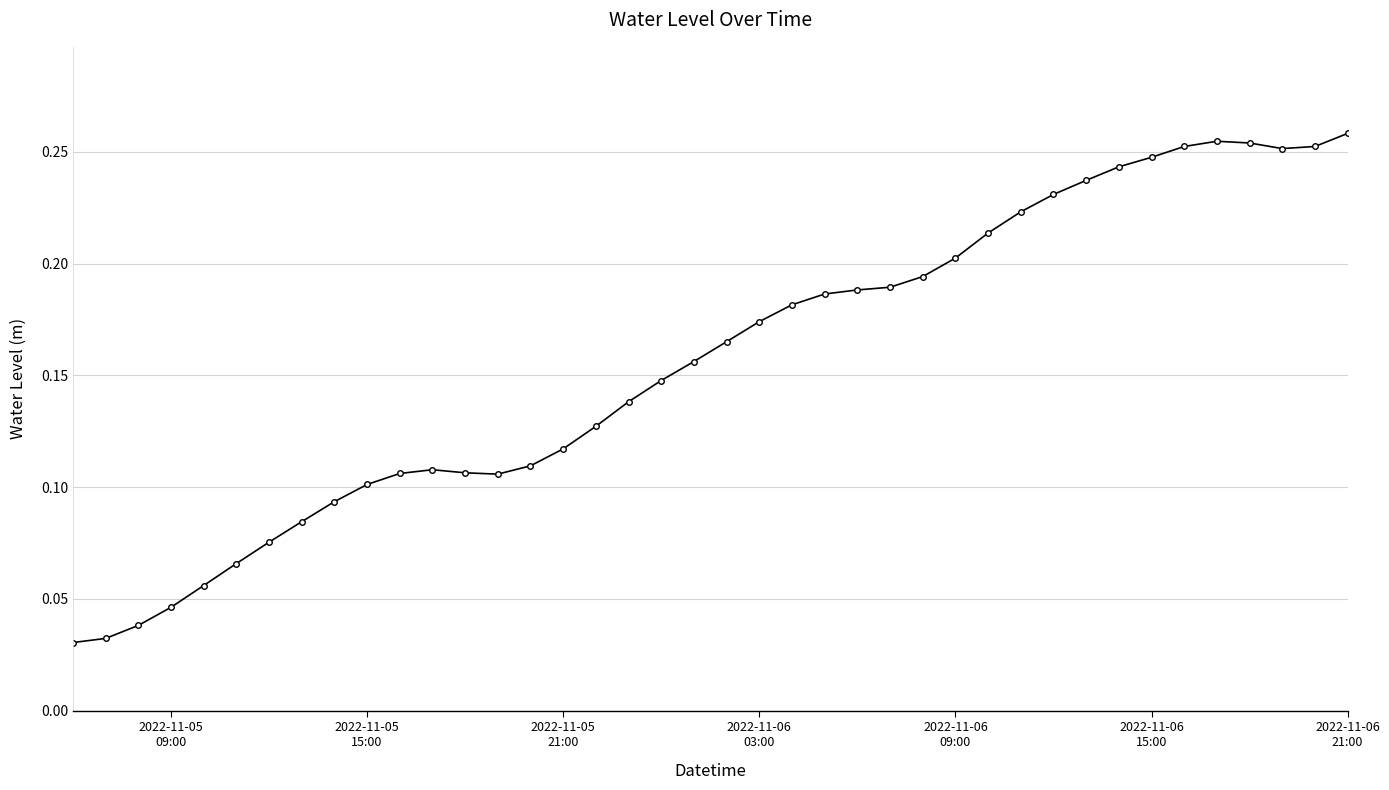

Count the values in the range 0 to 1.

40